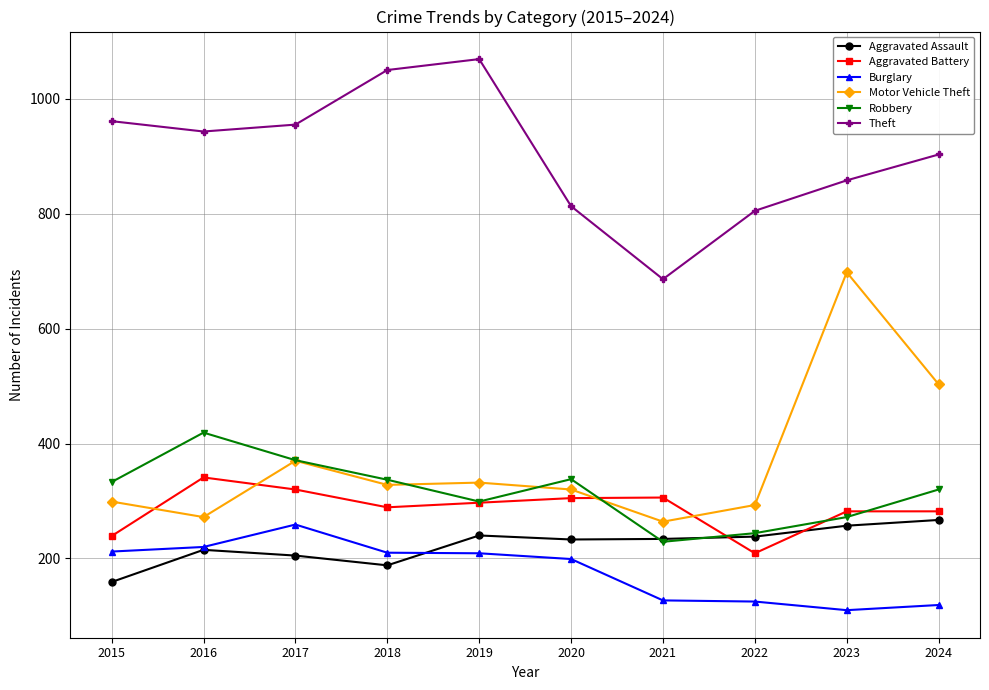

At how many categories does at least one series exceed 508?

10